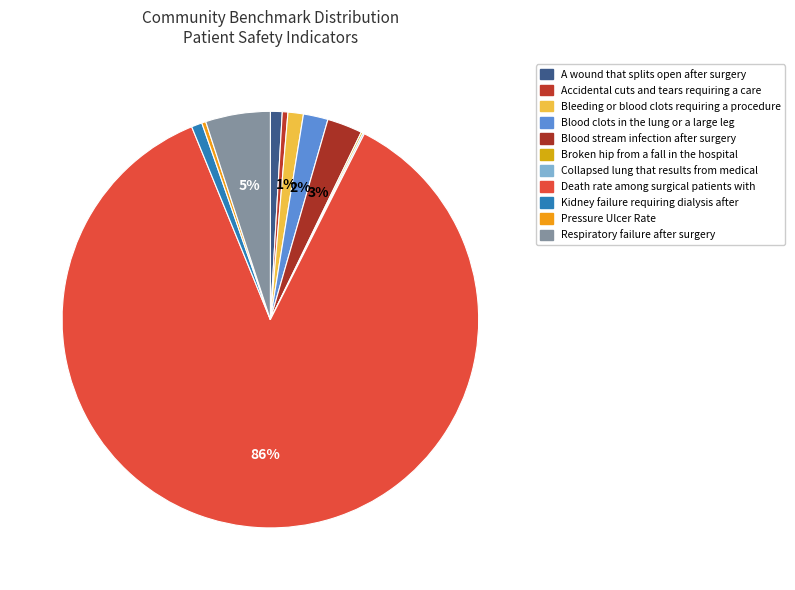

To the nearest percent, what is the average slice percentage?

9%